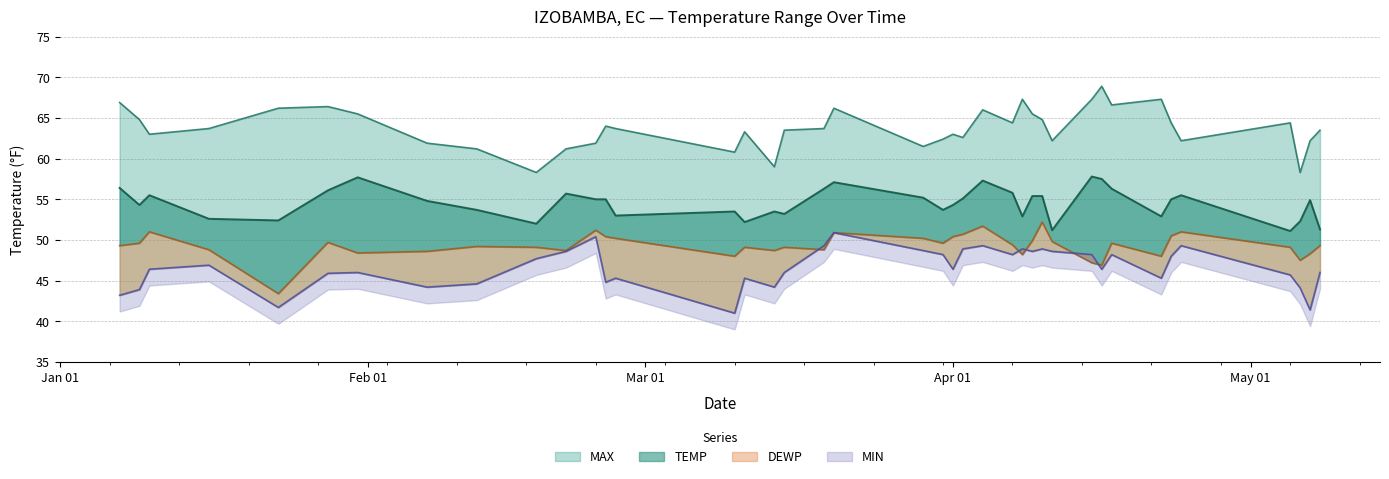

True or false: MIN and TEMP intersect in this chart.

False